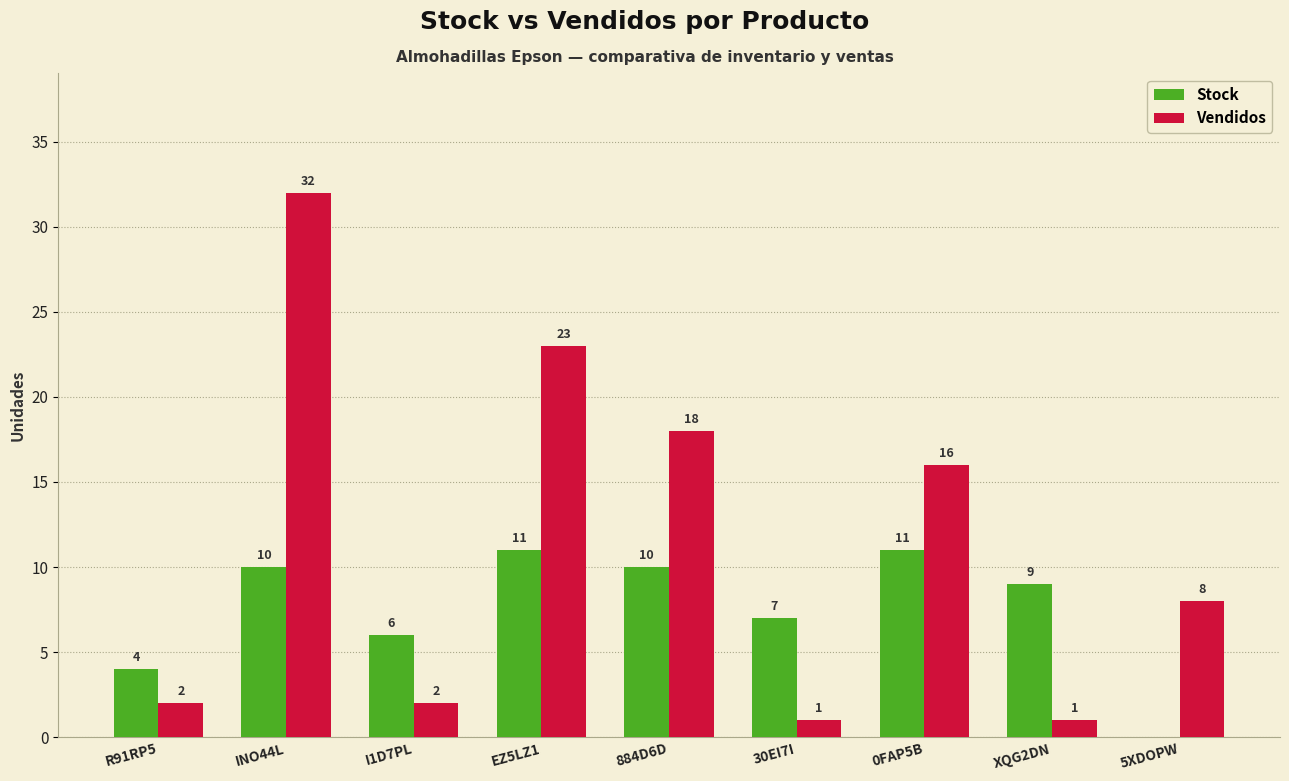

Is it true that Stock equals 11 at EZ5LZ1?

True